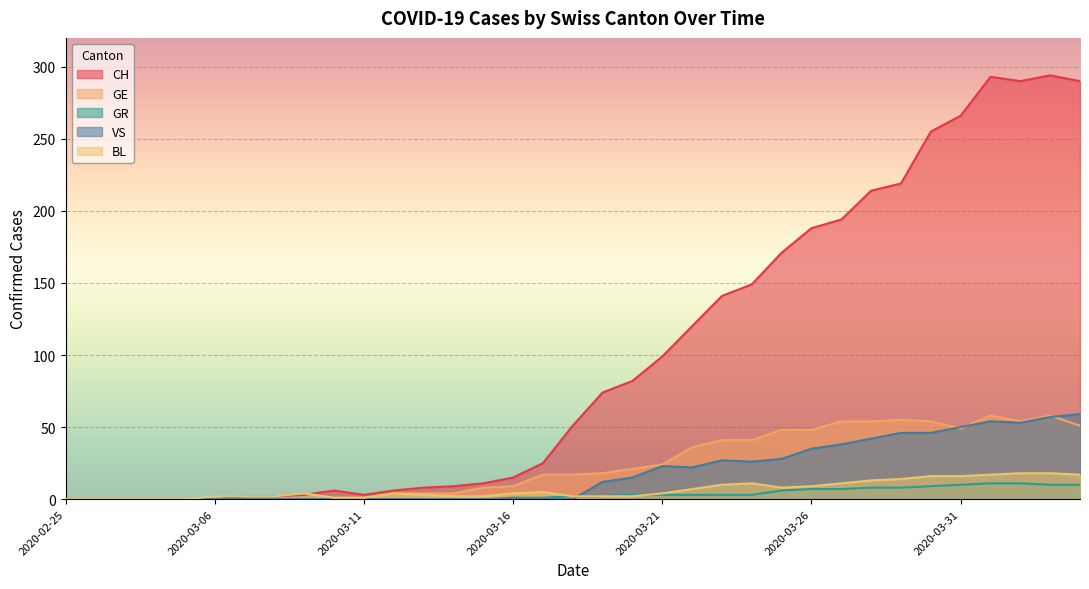

At which category does the chart reach its minimum across all series?

2020-02-25